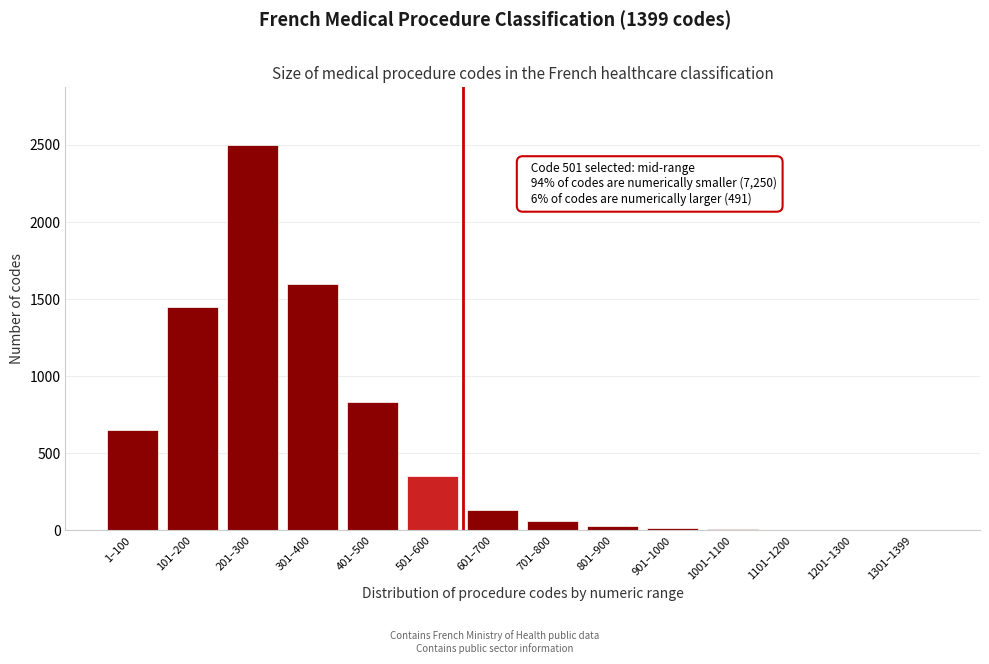

Which category has the highest value across all series?

201–300